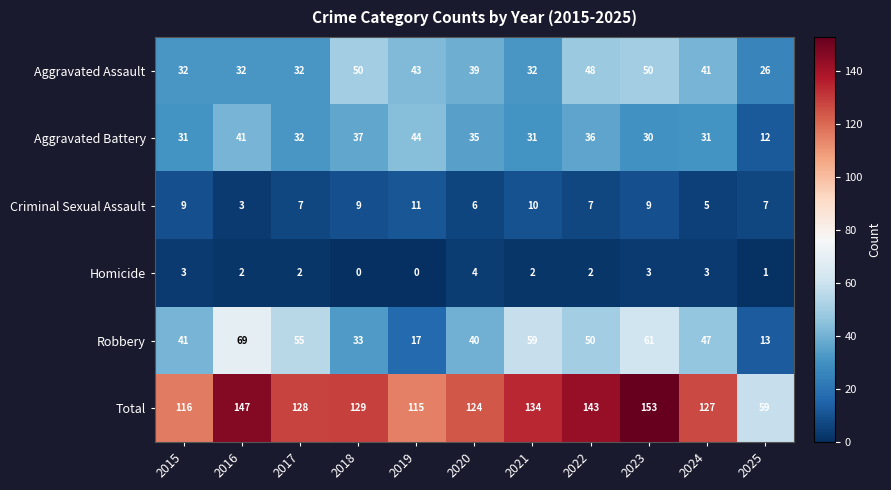

At which category is the sum across all series the highest?

2023